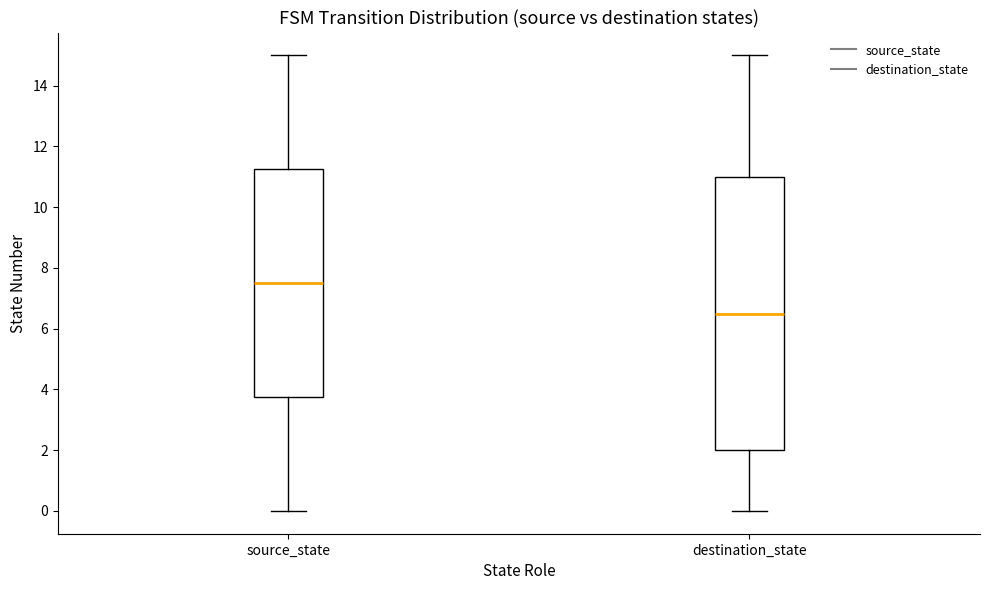

Reading left to right, transcribe this box plot: for each box, give where its median line is, the range the box spans, and where its two whiskers end, as read against the y-axis. The values are not printed on the chart, so give them approximately, as read against the axis.

source_state: median 7.6, box 3.8 to 11.2, whiskers 0.0 to 15.0
destination_state: median 6.6, box 2.0 to 11.0, whiskers 0.0 to 15.0